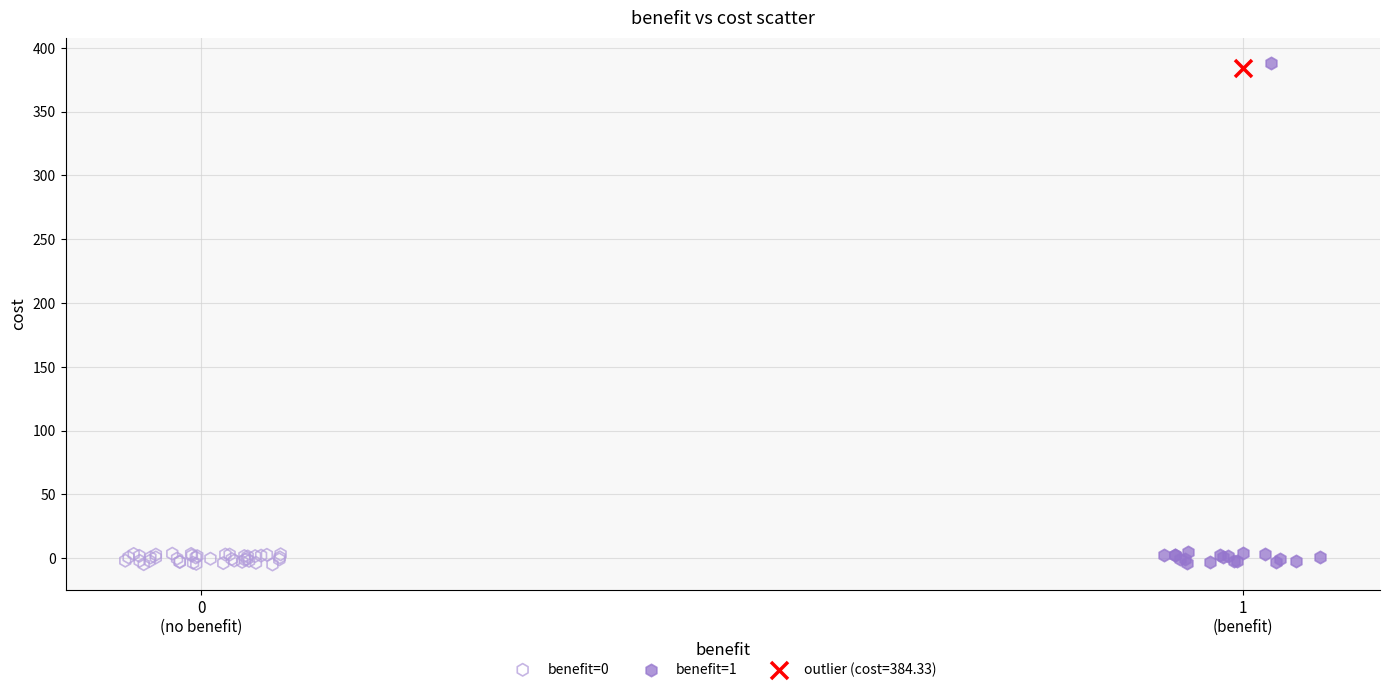

What are all the series names shown in the legend?

benefit=0, benefit=1, outlier (cost=384.33)